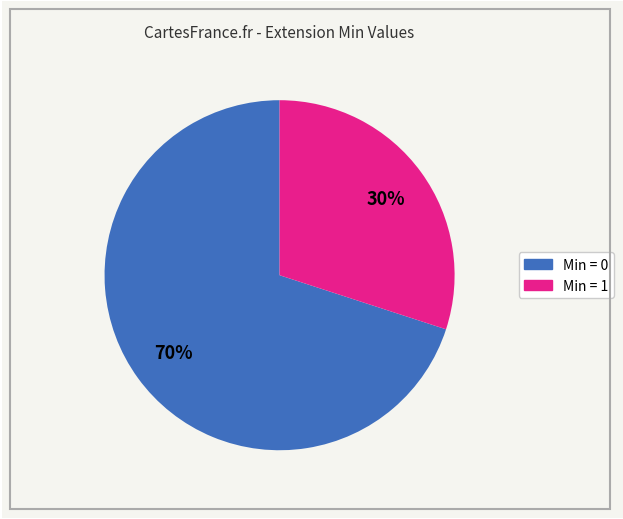

Does any single category account for the majority?

Yes